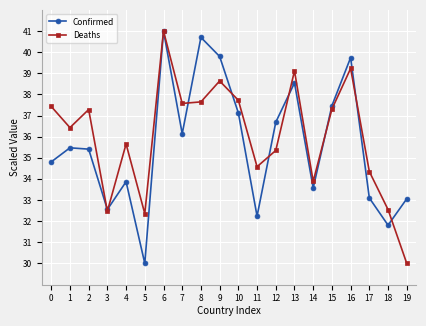

Reading left to right, list all the values displayed in this chart.

Confirmed: 0=34.8	1=35.5	2=35.4	3=32.6	4=33.9	5=30.0	6=41.0	7=36.1	8=40.7	9=39.8	10=37.1	11=32.2	12=36.7	13=38.5	14=33.6	15=37.5	16=39.7	17=33.1	18=31.8	19=33.1
Deaths: 0=37.4	1=36.4	2=37.3	3=32.5	4=35.7	5=32.4	6=41.0	7=37.6	8=37.6	9=38.6	10=37.7	11=34.6	12=35.3	13=39.1	14=33.9	15=37.3	16=39.2	17=34.3	18=32.5	19=30.0